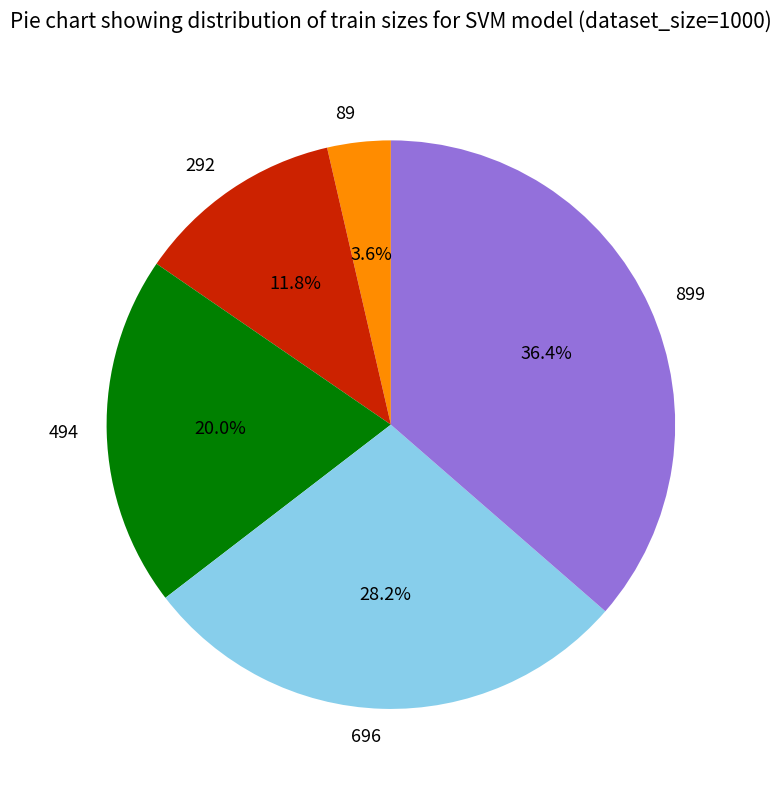

What percentage is the 494 slice, to the nearest percent?

20%